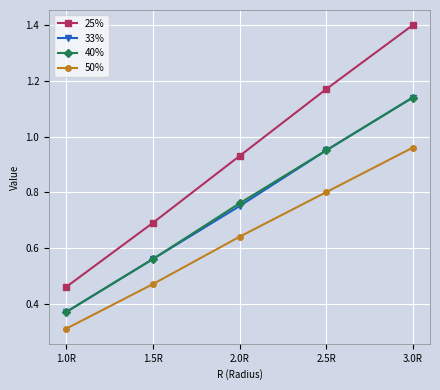

True or false: 50% has more than 2 interior local peaks.

False